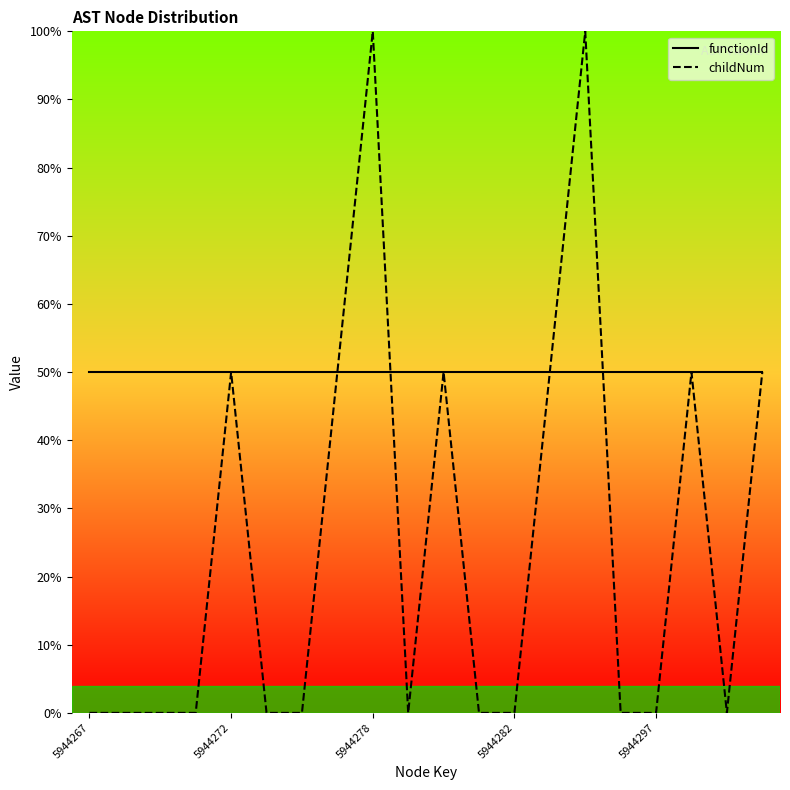

Which series has the largest range (max minus min)?

childNum